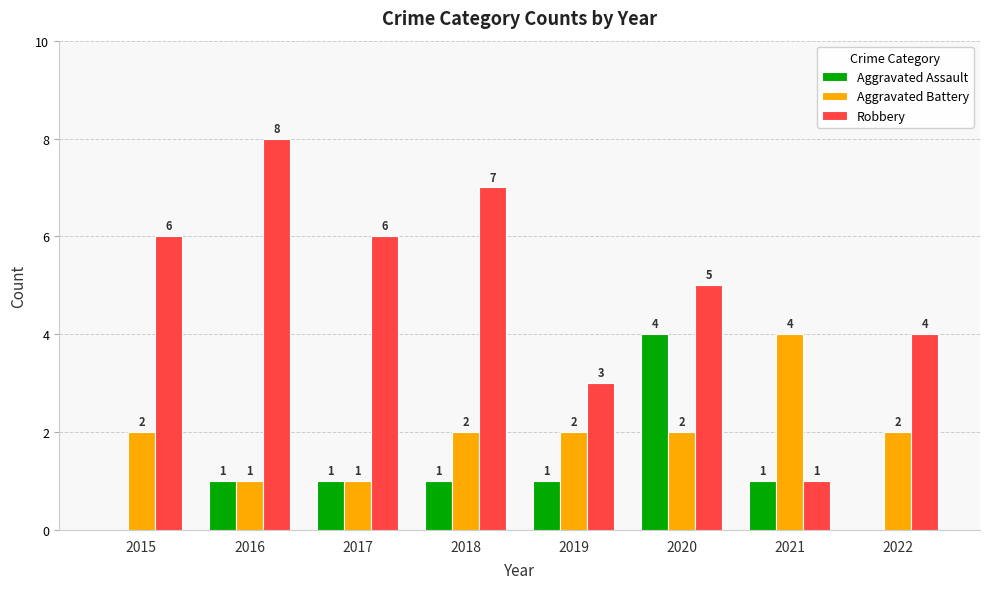

Are the bars grouped side by side (vs. stacked)?

Yes